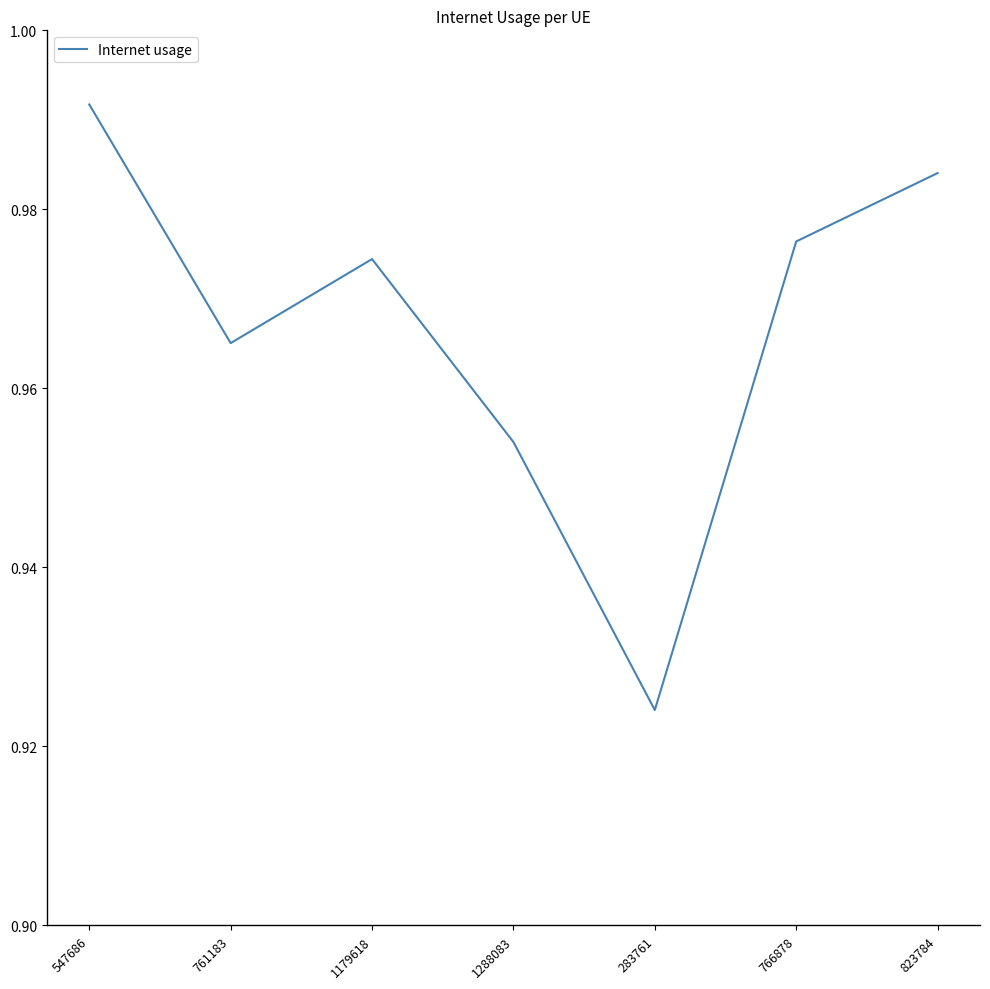

True or false: the data shows 1.5 at 547686.

False